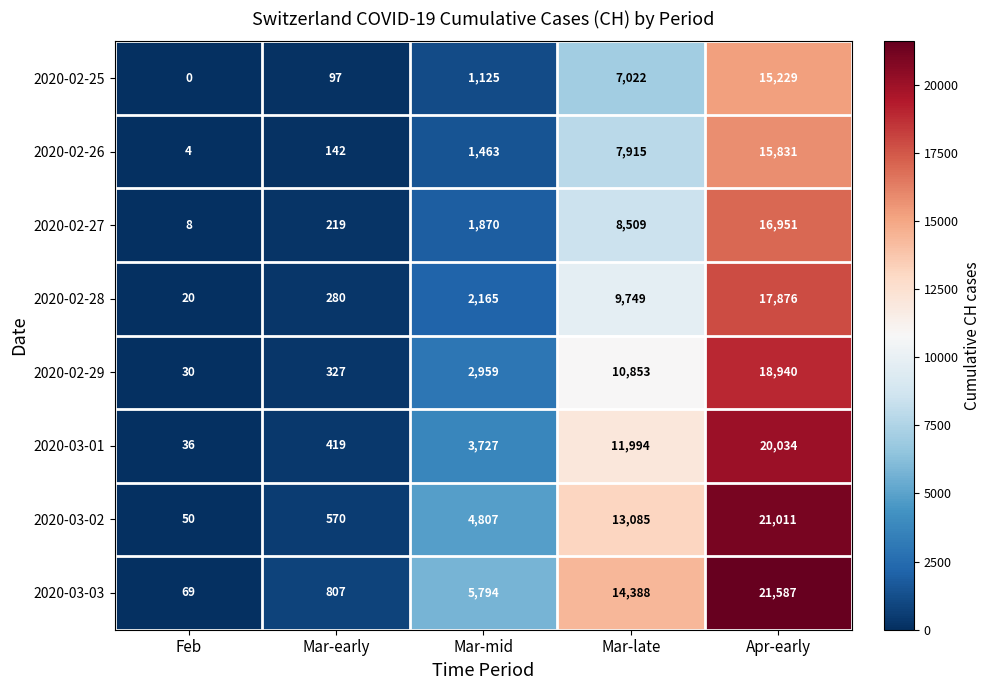

Is it true that 2020-02-25 equals 15229 at Apr-early?

True